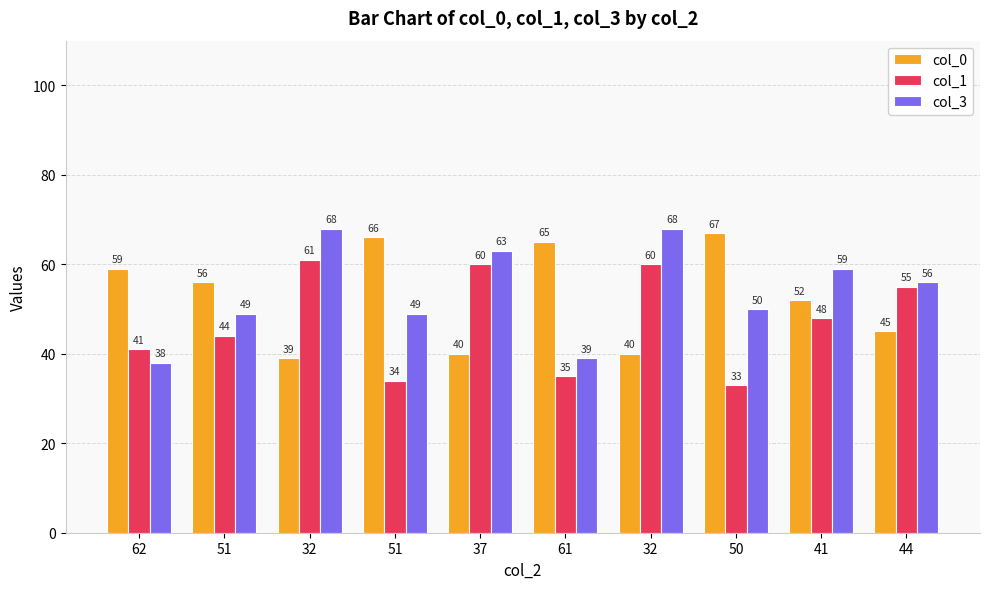

At which label is col_1 closest to 47?

41